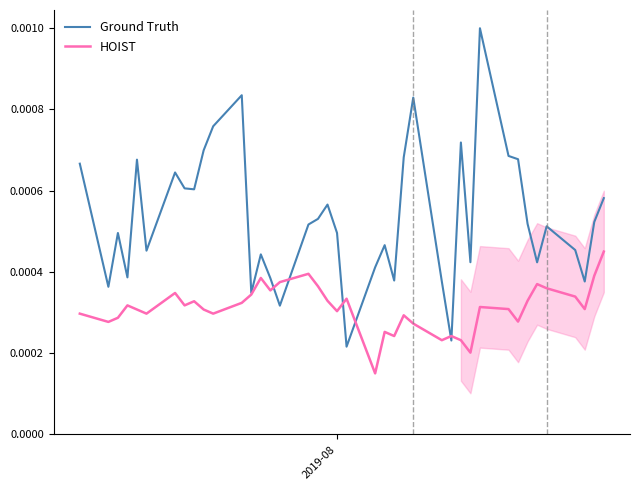

Does the chart have visible grid lines?

No